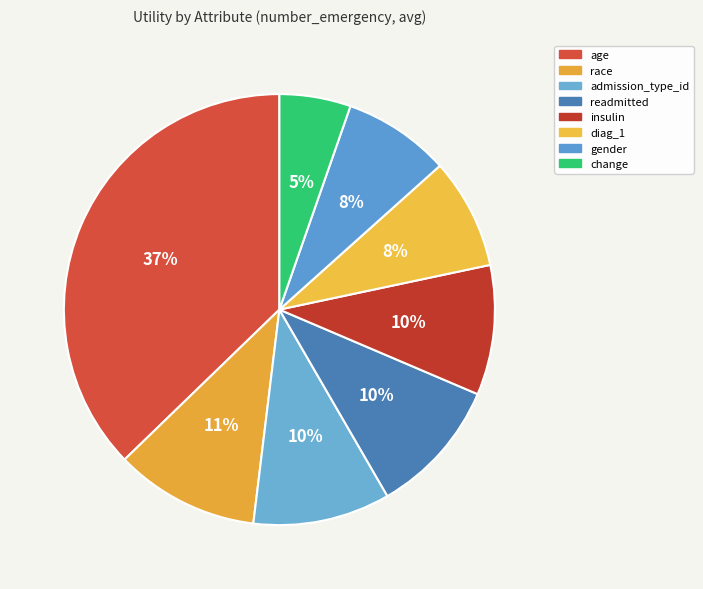

Which has a higher value, gender or insulin?

insulin